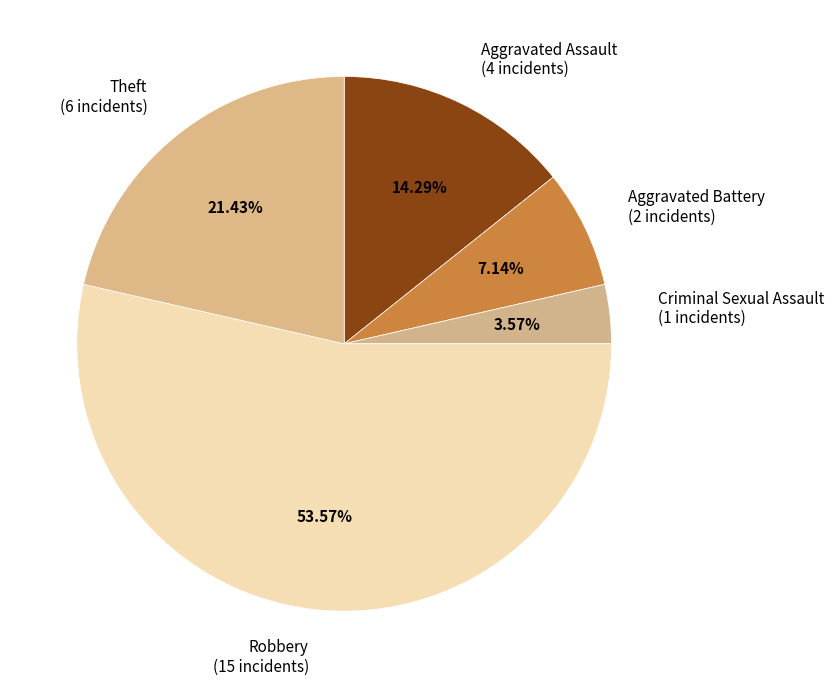

Is it true that Robbery is 54% of the pie?

True